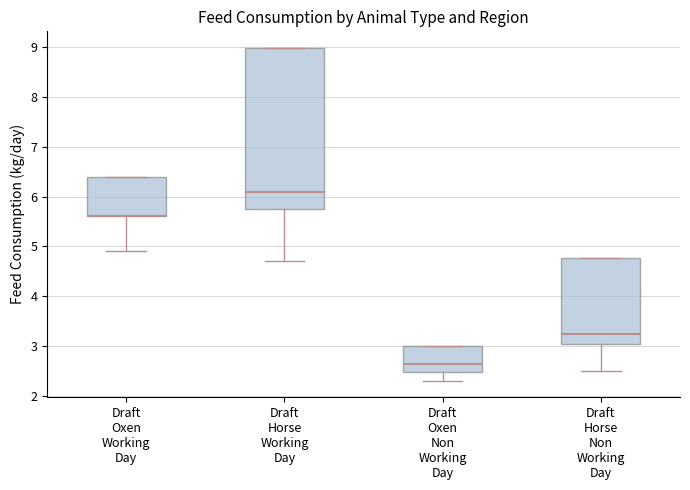

Reading left to right, read every box against the y-axis: the position of its median line, the range the box covers, and the ends of its whiskers. The values are not printed on the chart, so give them approximately, as read against the axis.

Draft Oxen Working Day: median 5.6 (drawn on the box's lower edge), box 5.6 to 6.4, whiskers 4.9 to 6.4
Draft Horse Working Day: median 6.1, box 5.8 to 9.0, whiskers 4.7 to 9.0
Draft Oxen Non Working Day: median 2.6, box 2.5 to 3.0, whiskers 2.3 to 3.0
Draft Horse Non Working Day: median 3.2, box 3.0 to 4.8, whiskers 2.5 to 4.8